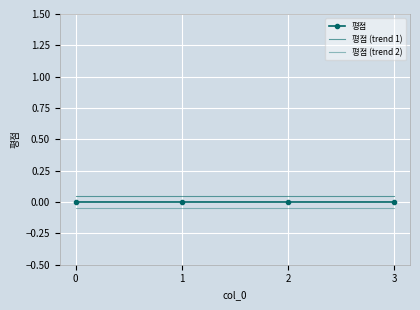

True or false: 평점 (trend 2) has more than 0 interior local peaks.

False